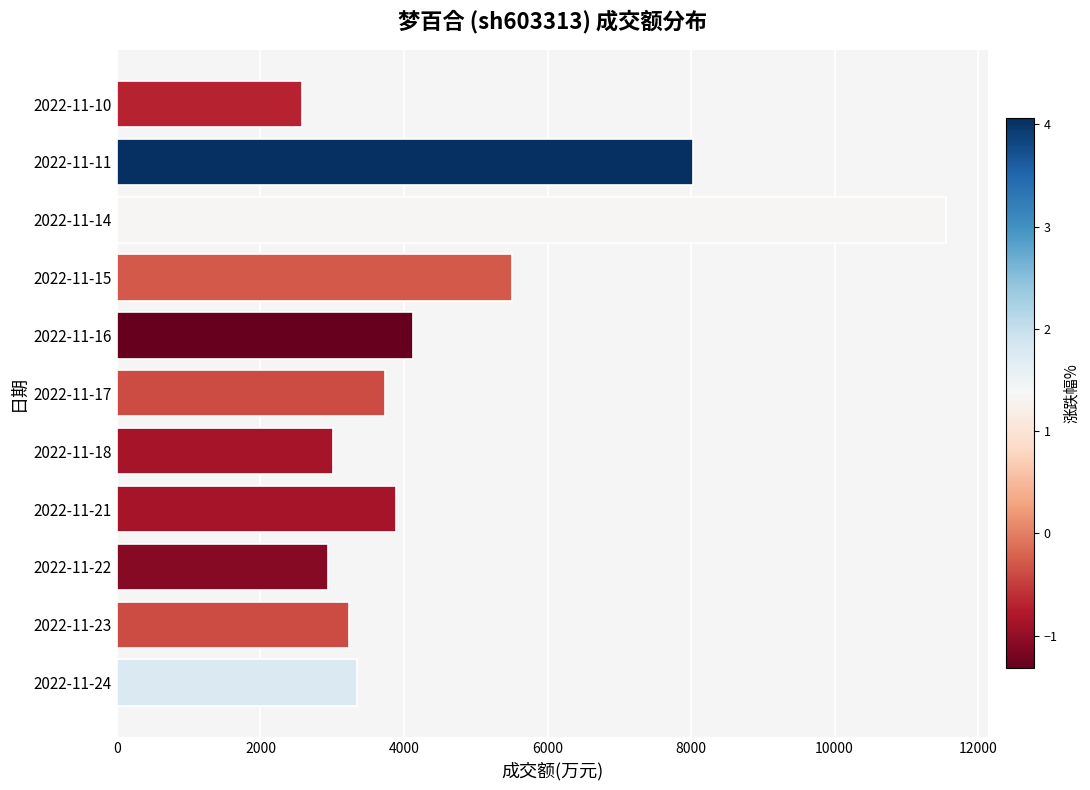

What is the change in value from 2022-11-16 to 2022-11-11?

+3894